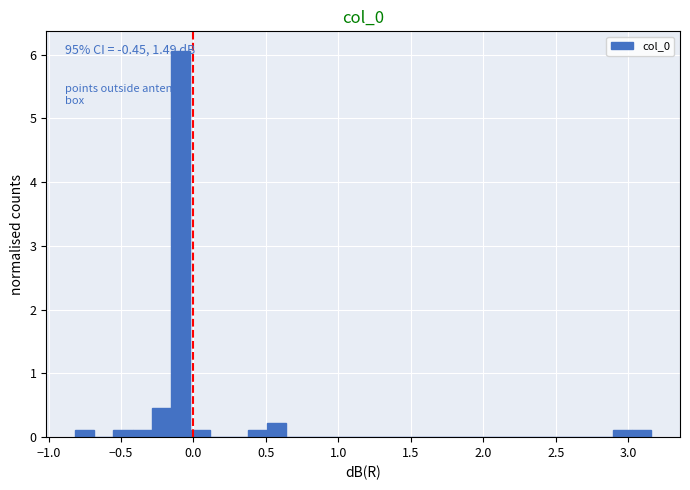

Read against the x-axis, roughly where is the centre of the tallest bar?

-0.10